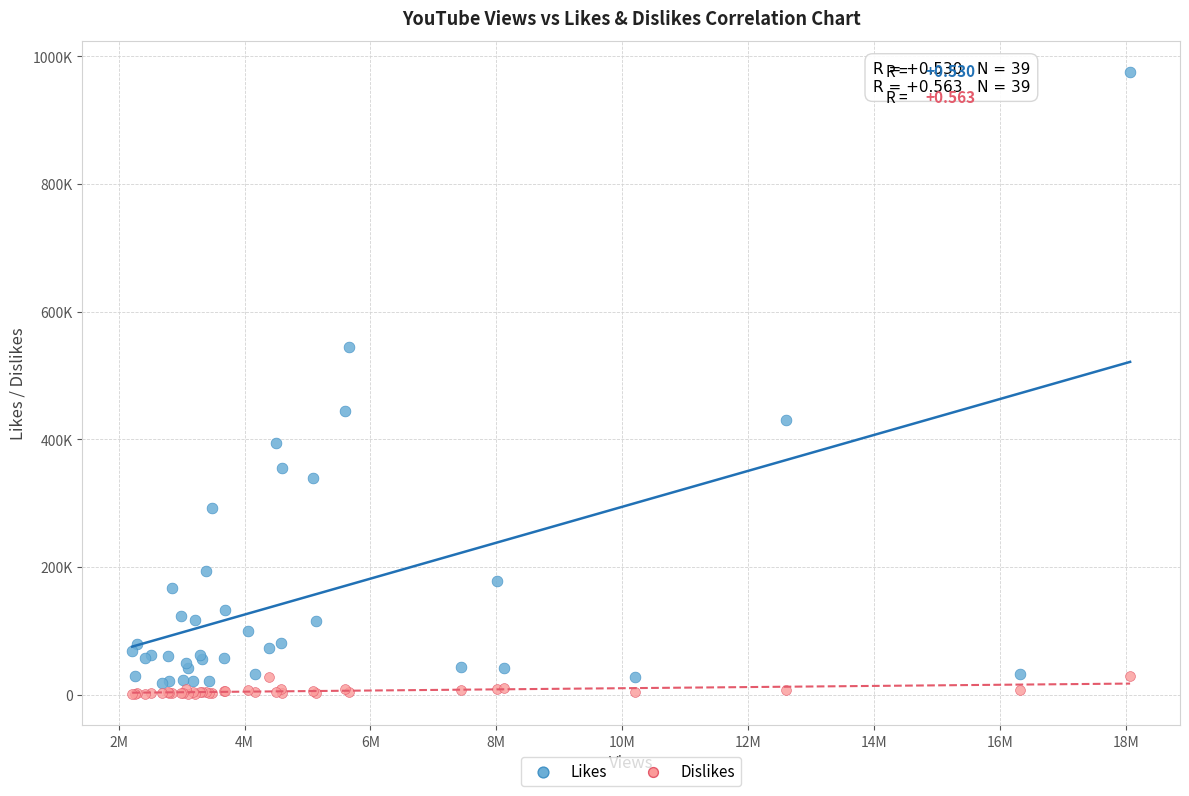

Which series contains the lowest Y value?

Dislikes